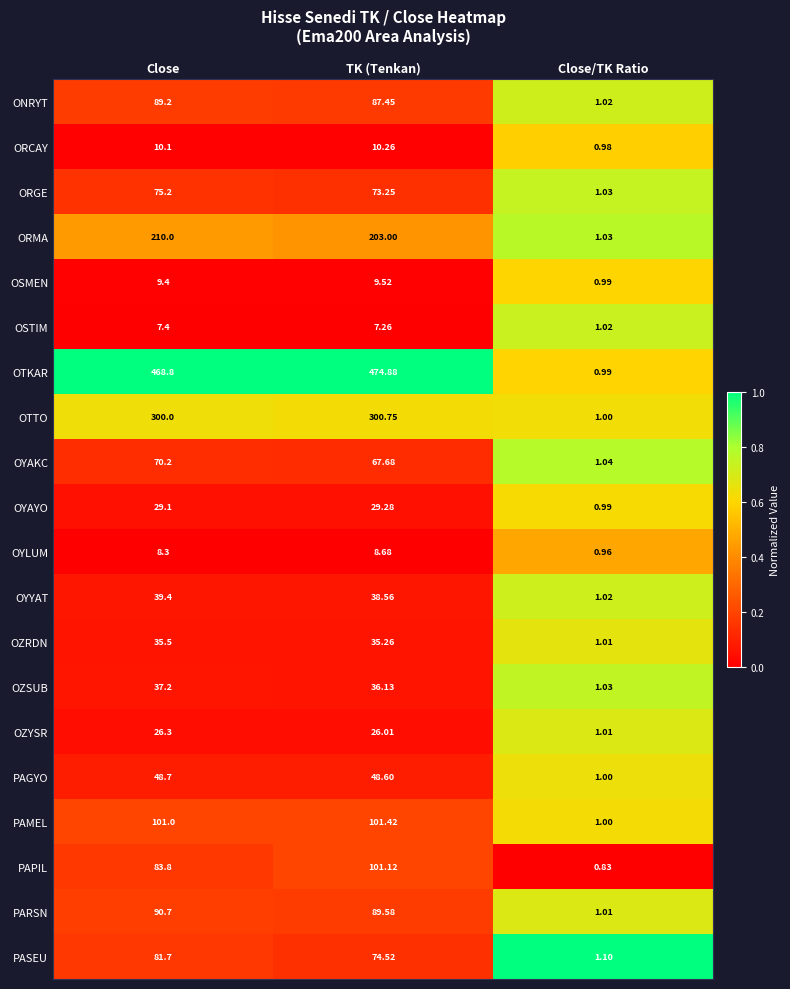

Where does the OZSUB series first go above 36?

Close